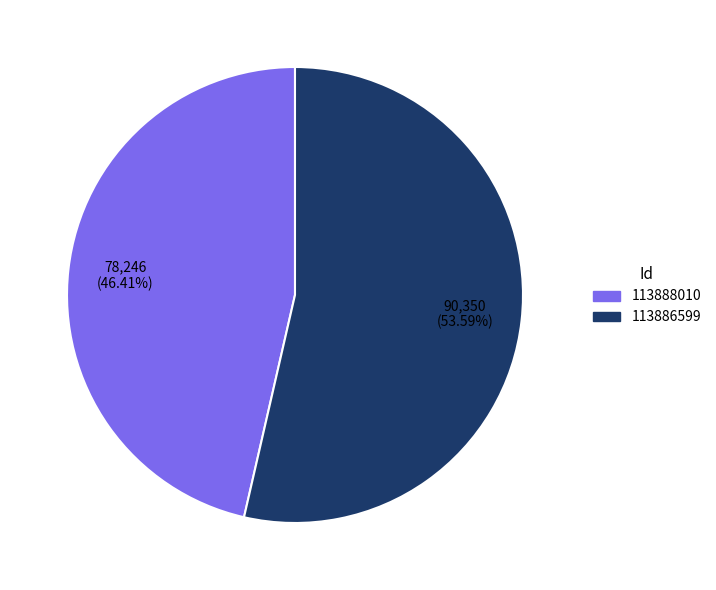

Approximately how many times larger is the value at 113888010 compared to 113886599?

0.9